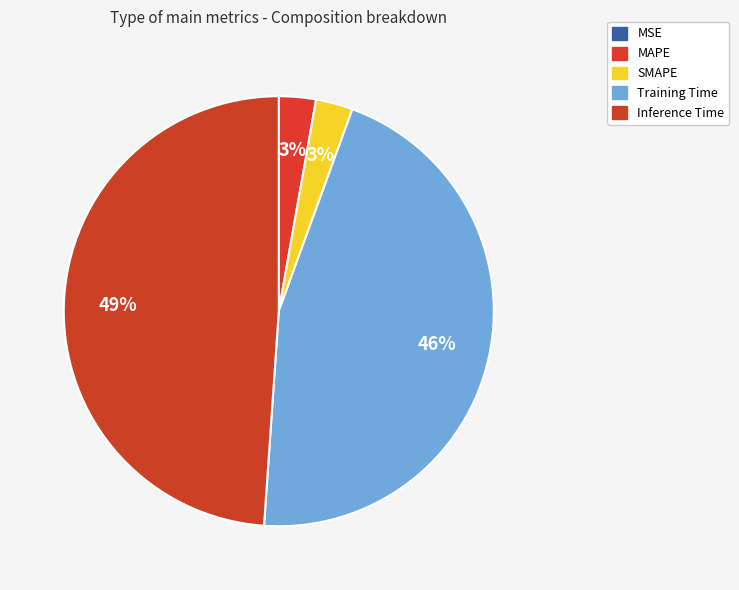

Is it true that Inference Time is 40% of the pie?

False